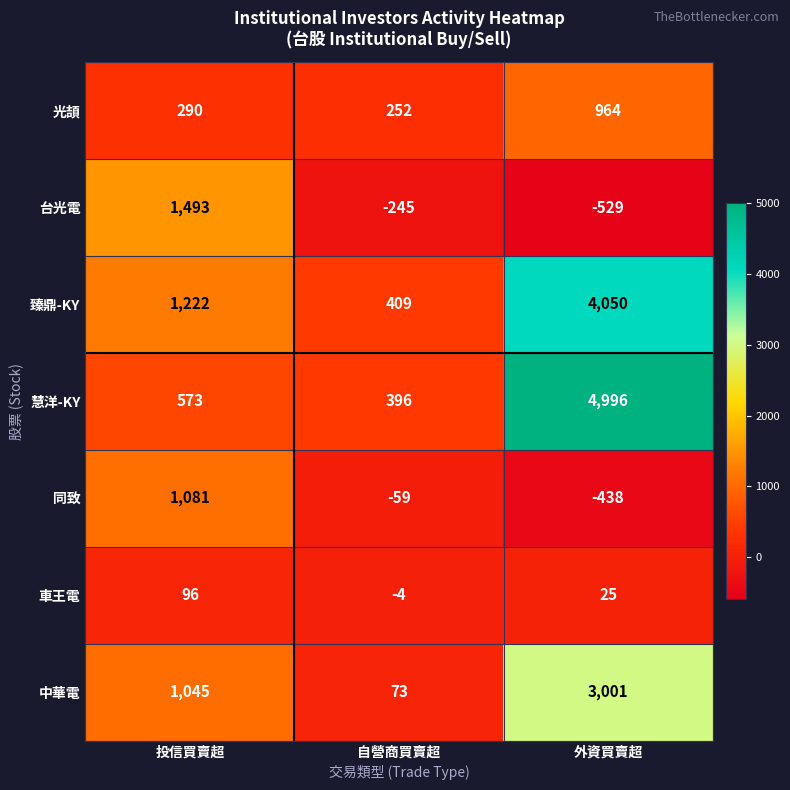

How many negative values does the 台光電 series have?

2